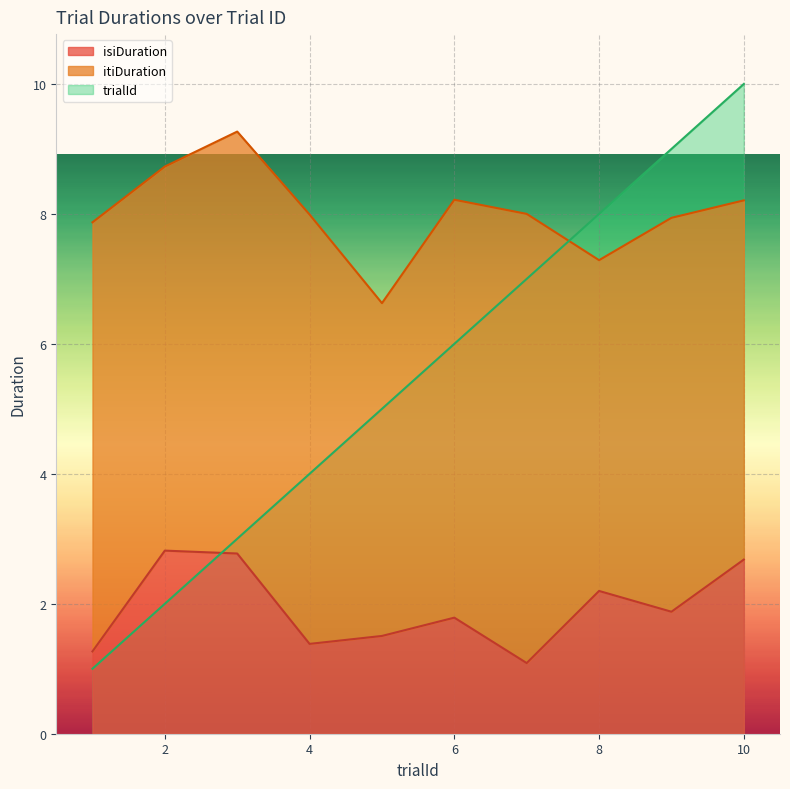

How many trialId values are between 3 and 8?

6